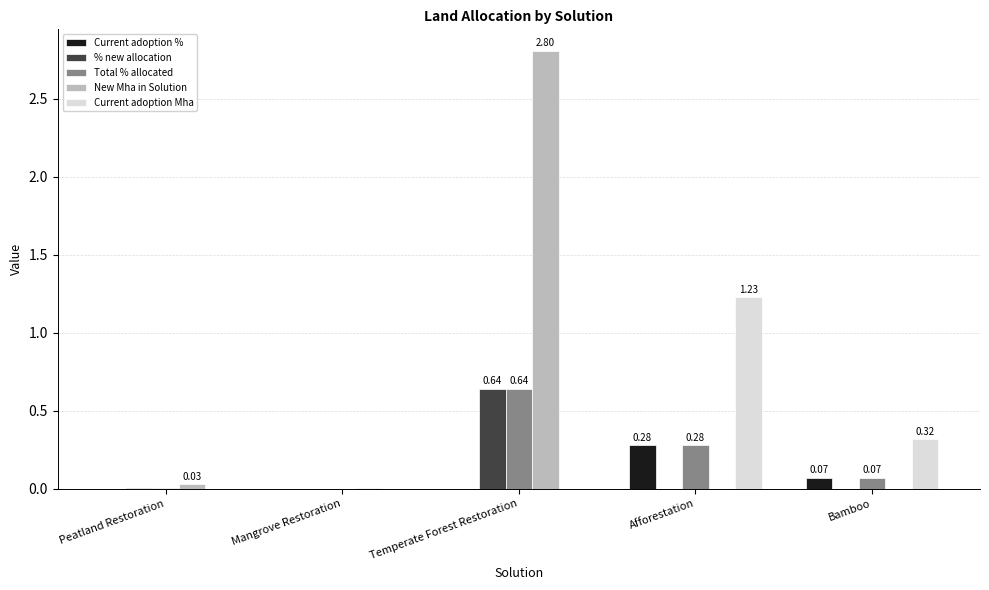

The value of New Mha in Solution at Temperate Forest Restoration is 2.8. True or false?

True